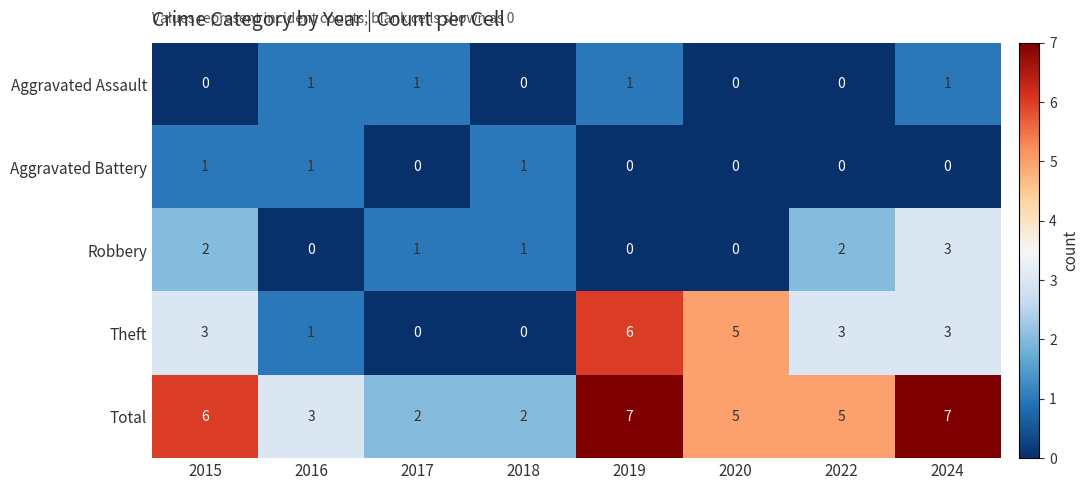

What is the maximum value for Theft?

6